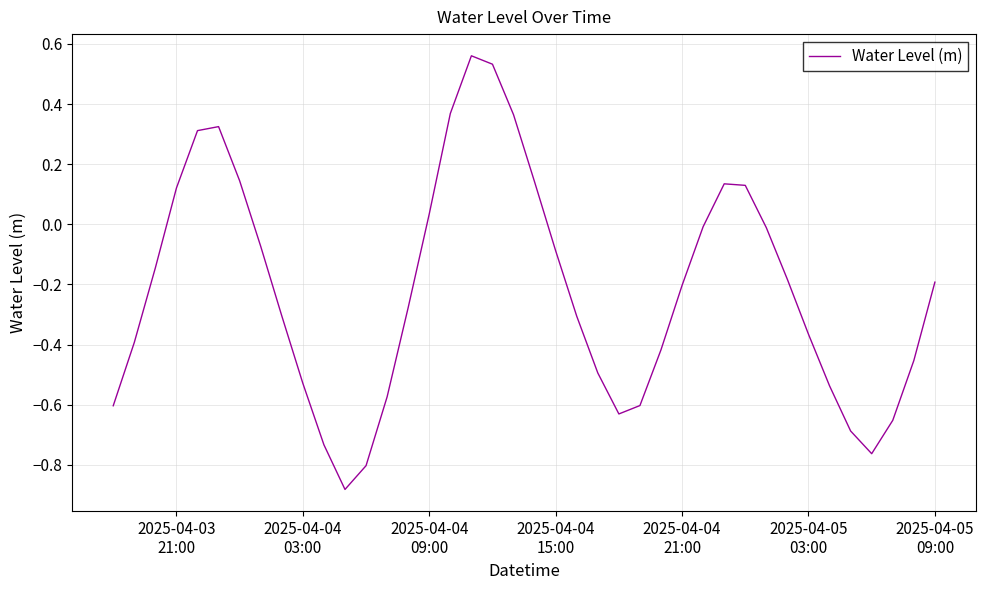

What is the difference between the maximum and minimum values?

1.4